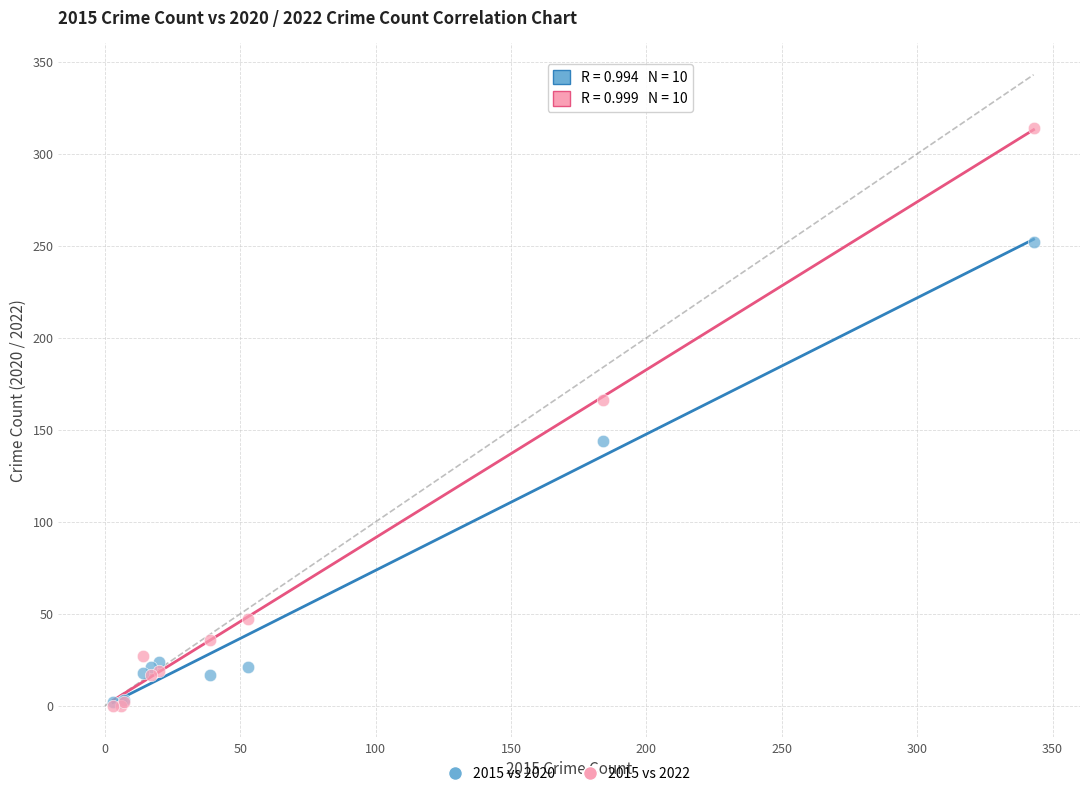

In the 2015 vs 2020 series, what Y value is closest to 127?

144